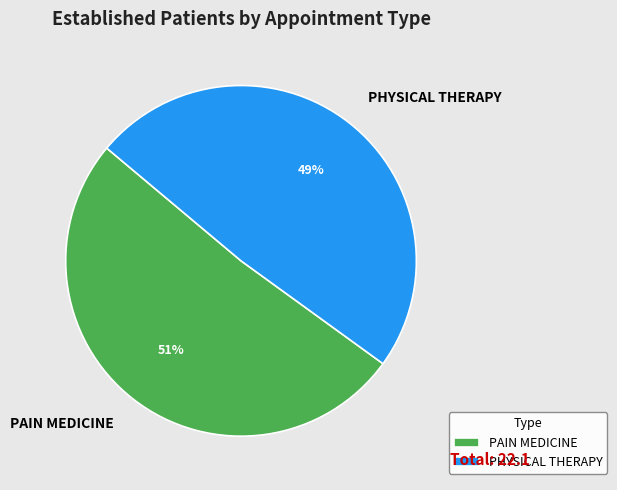

To the nearest percent, what is the difference between the largest and smallest slice percentages?

2%